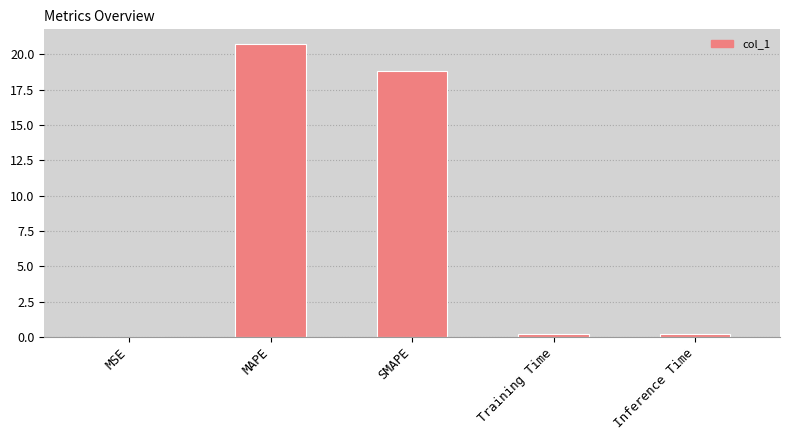

At which category does the chart reach its peak across all series?

MAPE